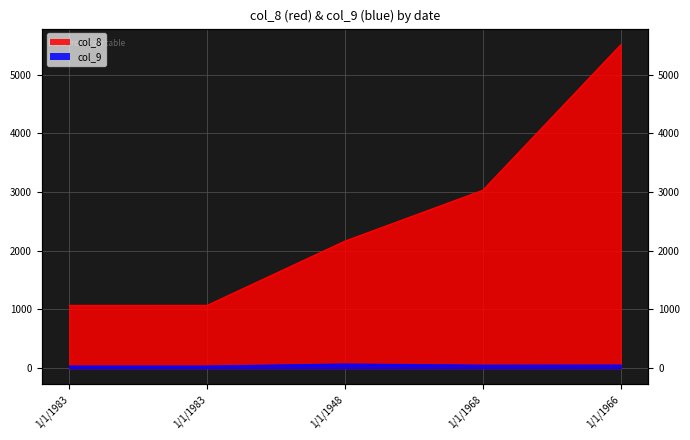

True or false: col_8 and col_9 cross at least once.

False